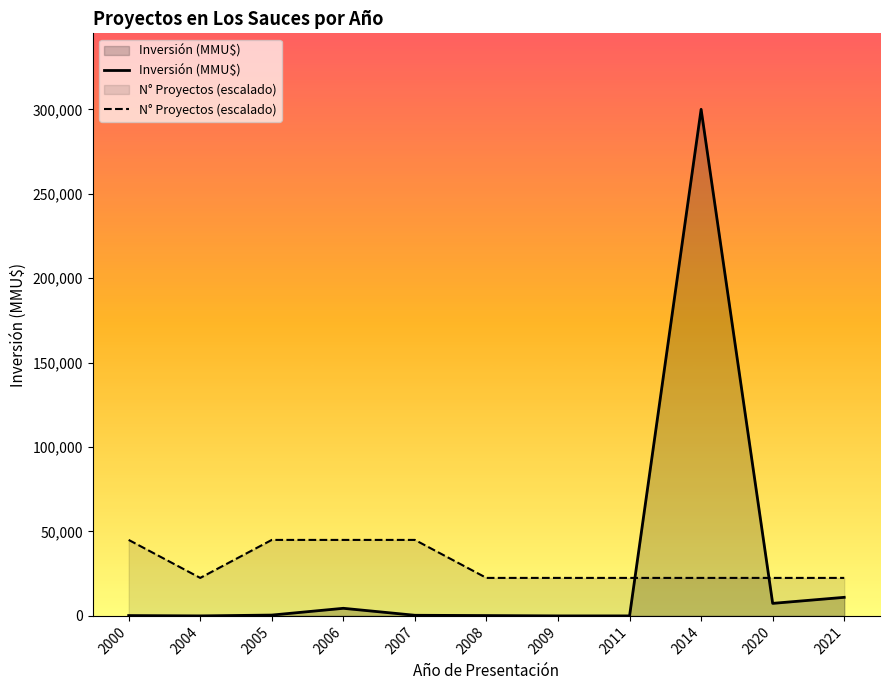

Is the value of Inversión (MMU$) at 2004 greater than the value of N° Proyectos (escalado) at 2009?

No